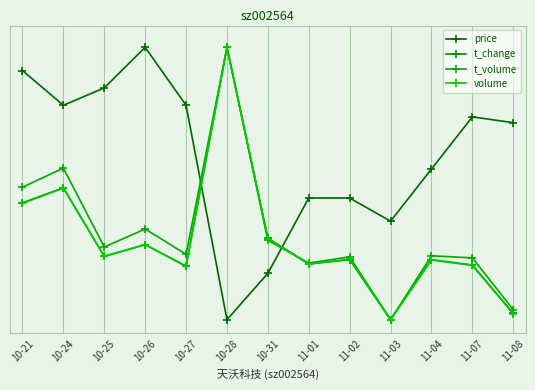

In volume, how many points are lower than both neighbors (excluding endpoints)?

4